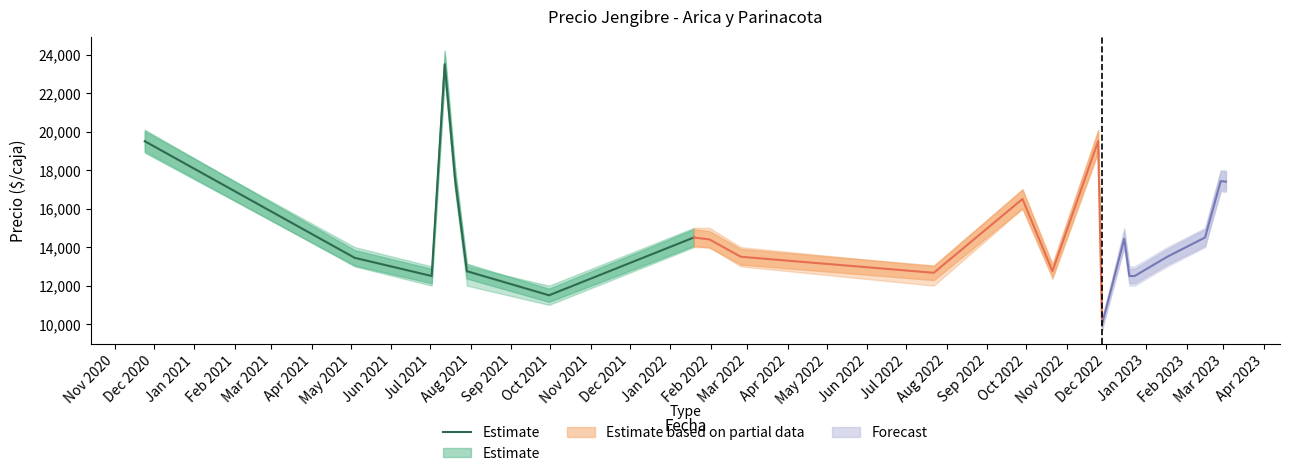

What is the difference between the second highest and minimum values?

8000